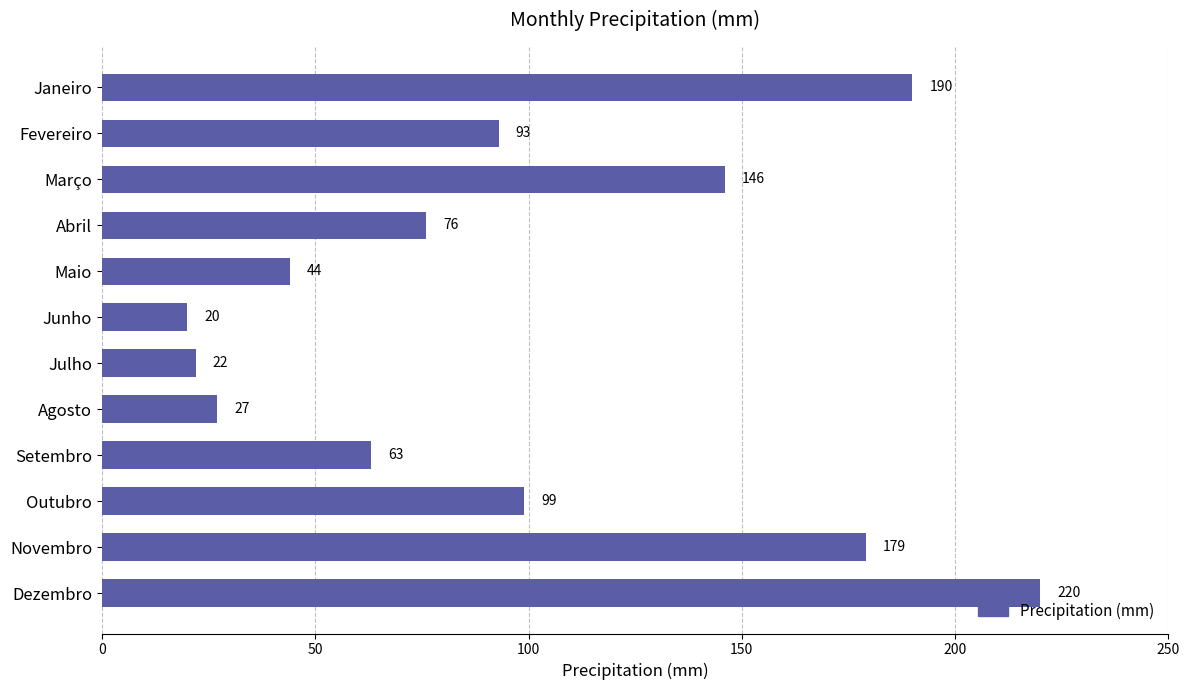

Reading top to bottom, transcribe all the data shown in this chart.

Janeiro=190	Fevereiro=93	Março=146	Abril=76	Maio=44	Junho=20	Julho=22	Agosto=27	Setembro=63	Outubro=99	Novembro=179	Dezembro=220